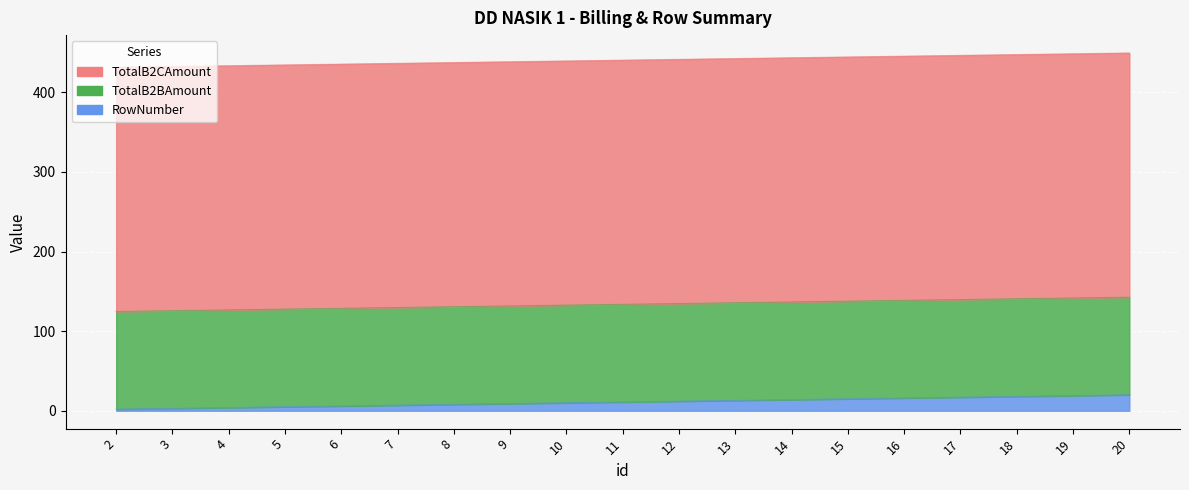

What is the sum of the RowNumber values at 19 and 9?

28.0